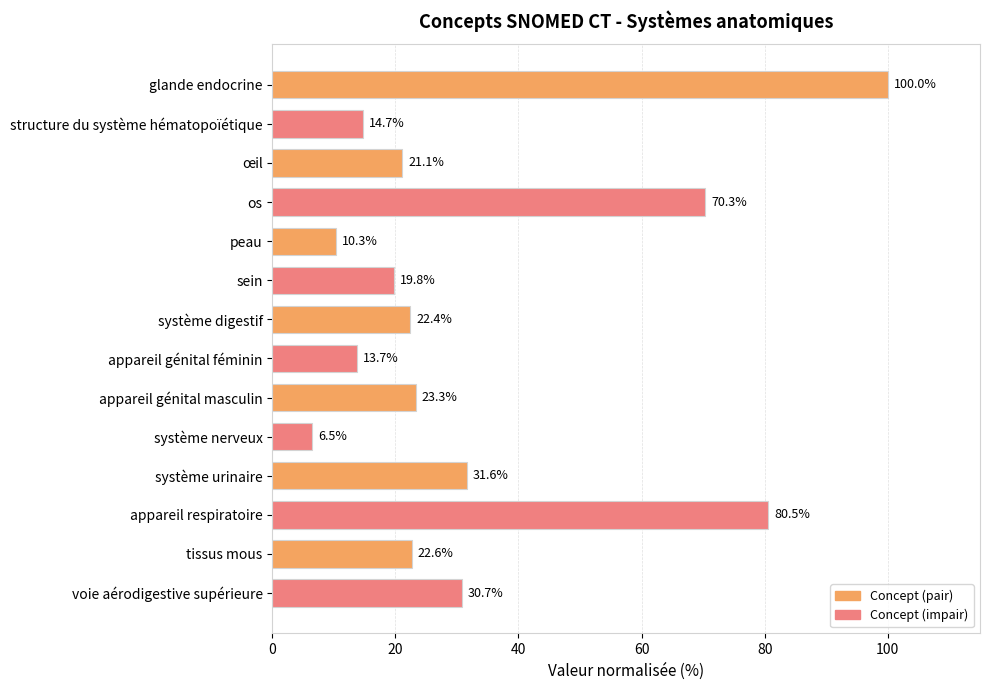

Reading top to bottom, what are all the values shown in this chart?

glande endocrine=100.0	structure du système hématopoïétique=14.7	œil=21.1	os=70.3	peau=10.3	sein=19.8	système digestif=22.4	appareil génital féminin=13.7	appareil génital masculin=23.3	système nerveux=6.5	système urinaire=31.6	appareil respiratoire=80.5	tissus mous=22.6	voie aérodigestive supérieure=30.7